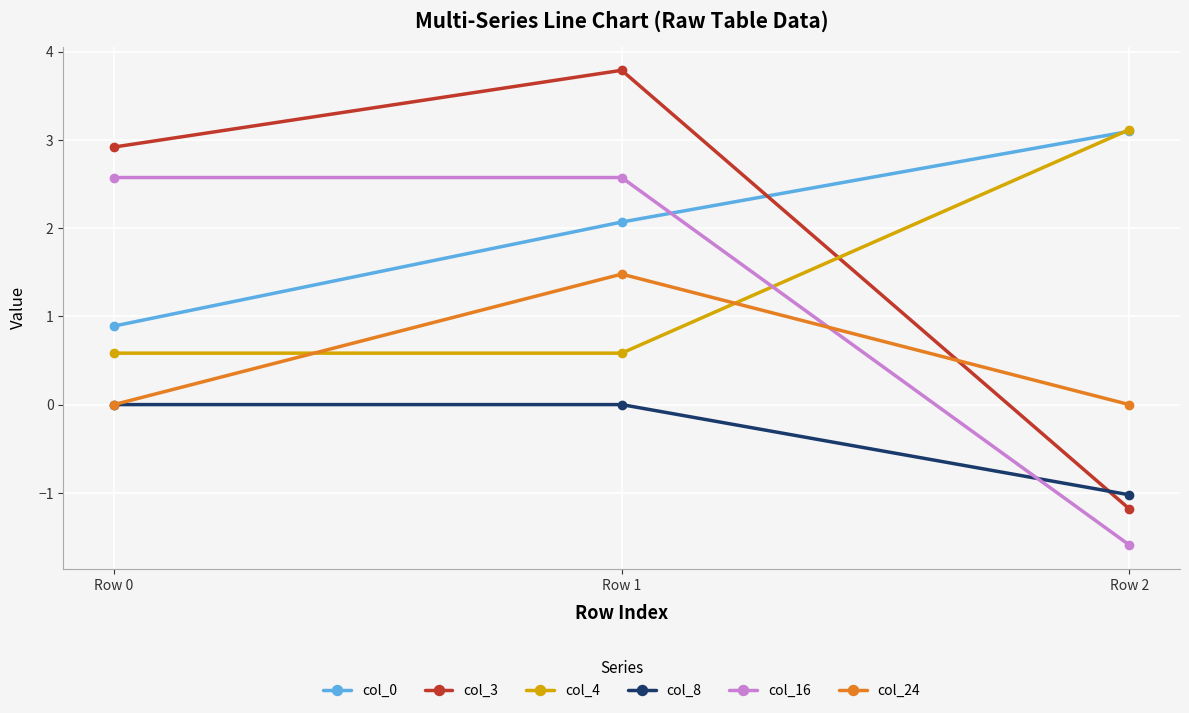

The col_24 series shows 1.5 at Row 1. True or false?

True